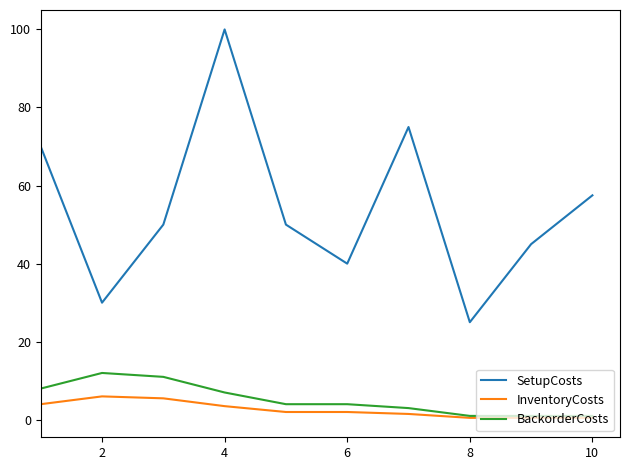

What is the lowest value of the SetupCosts series?

25.0